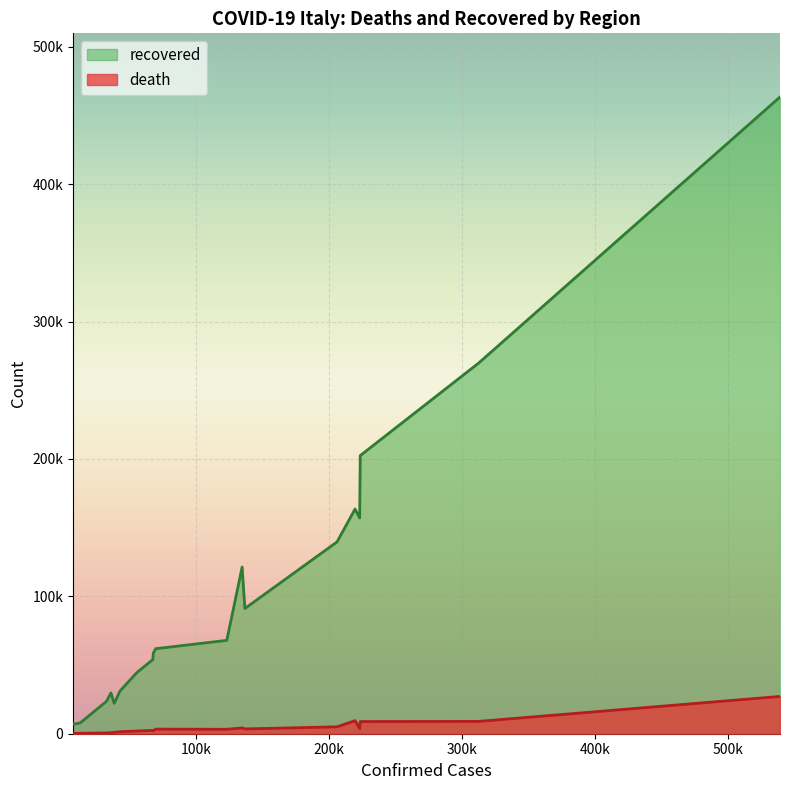

True or false: recovered and death cross at least once.

False